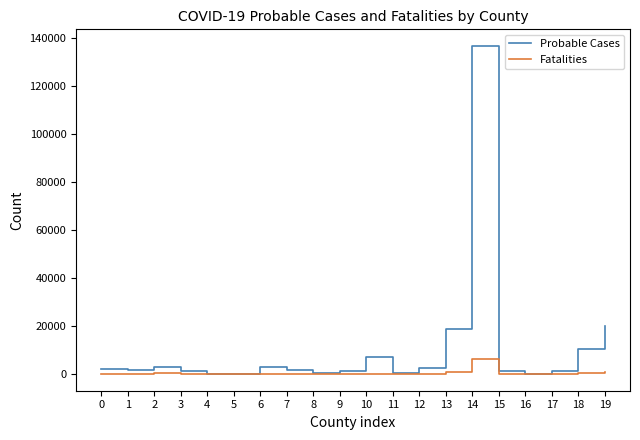

How many lines are shown in the chart?

2